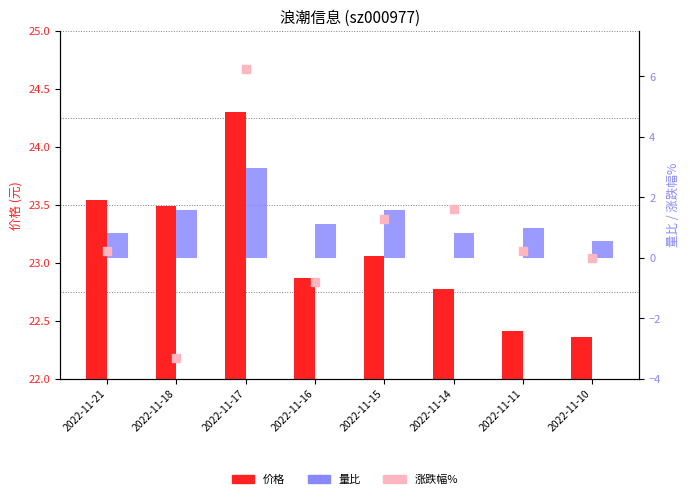

Which series has the largest Y range (max minus min)?

涨跌幅%